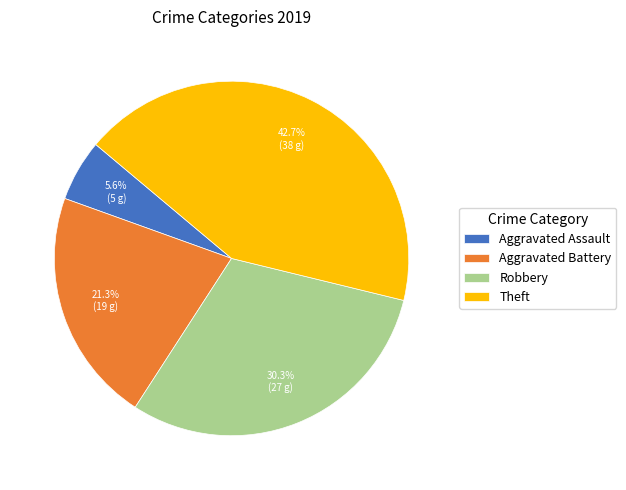

Does Aggravated Assault account for over 50% of the chart?

No